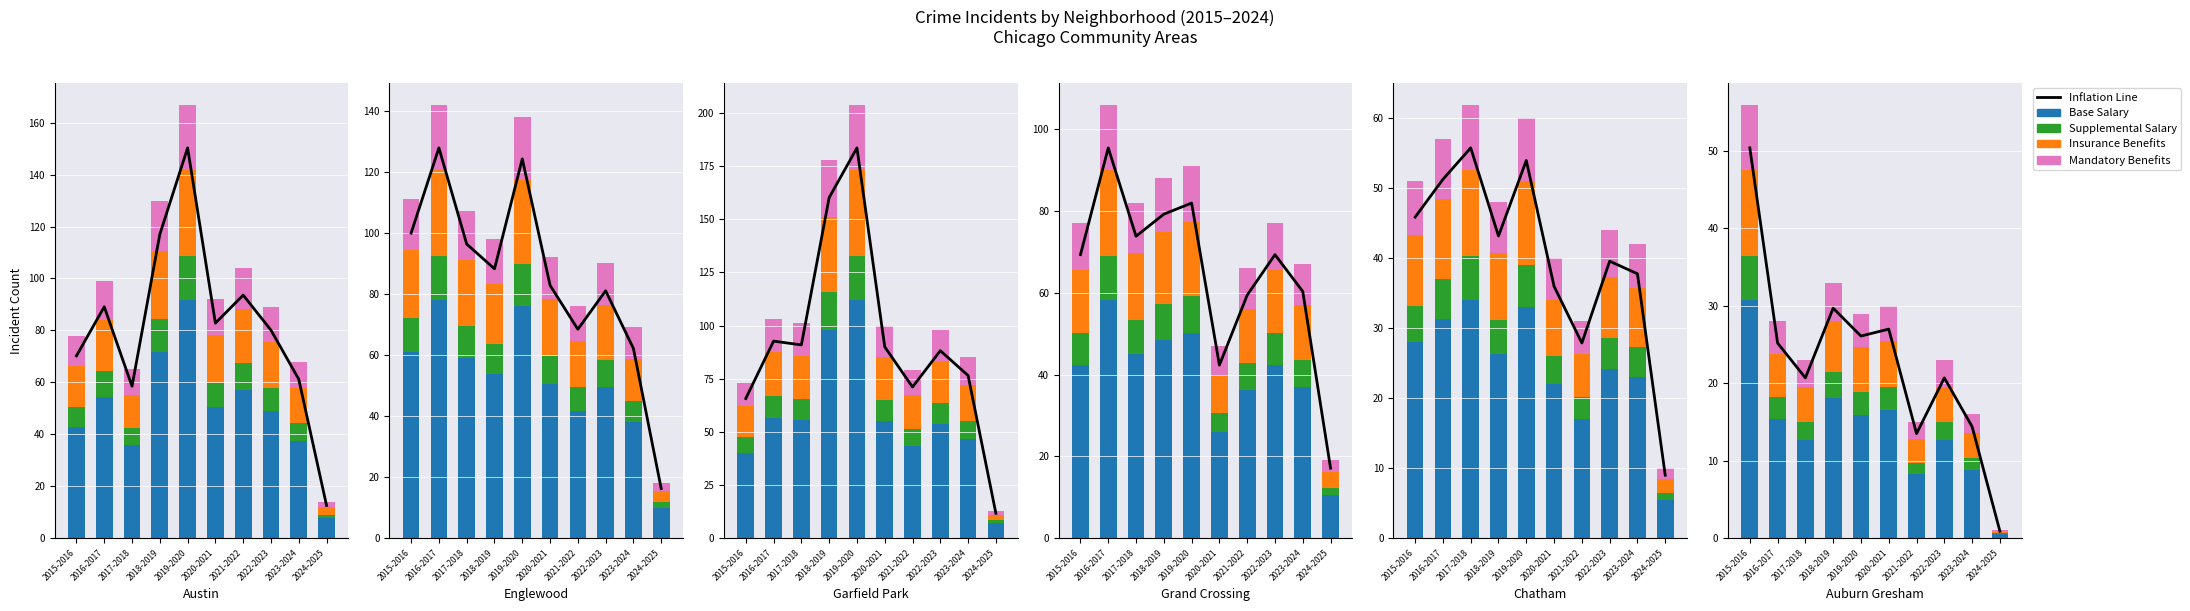

How many distinct data groups are displayed?

5